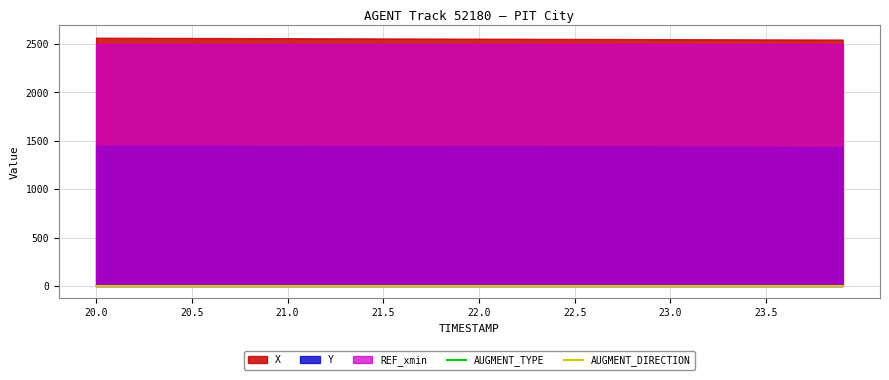

How many lines are shown in the chart?

5